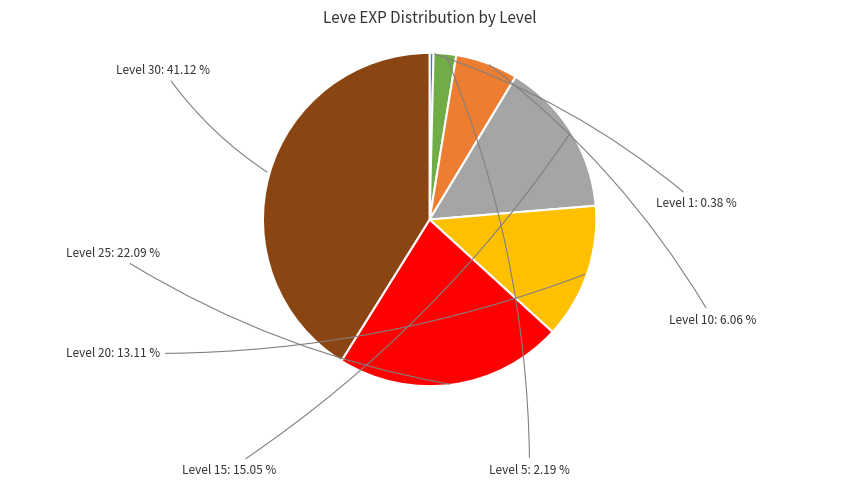

How many slices are in this pie chart?

7